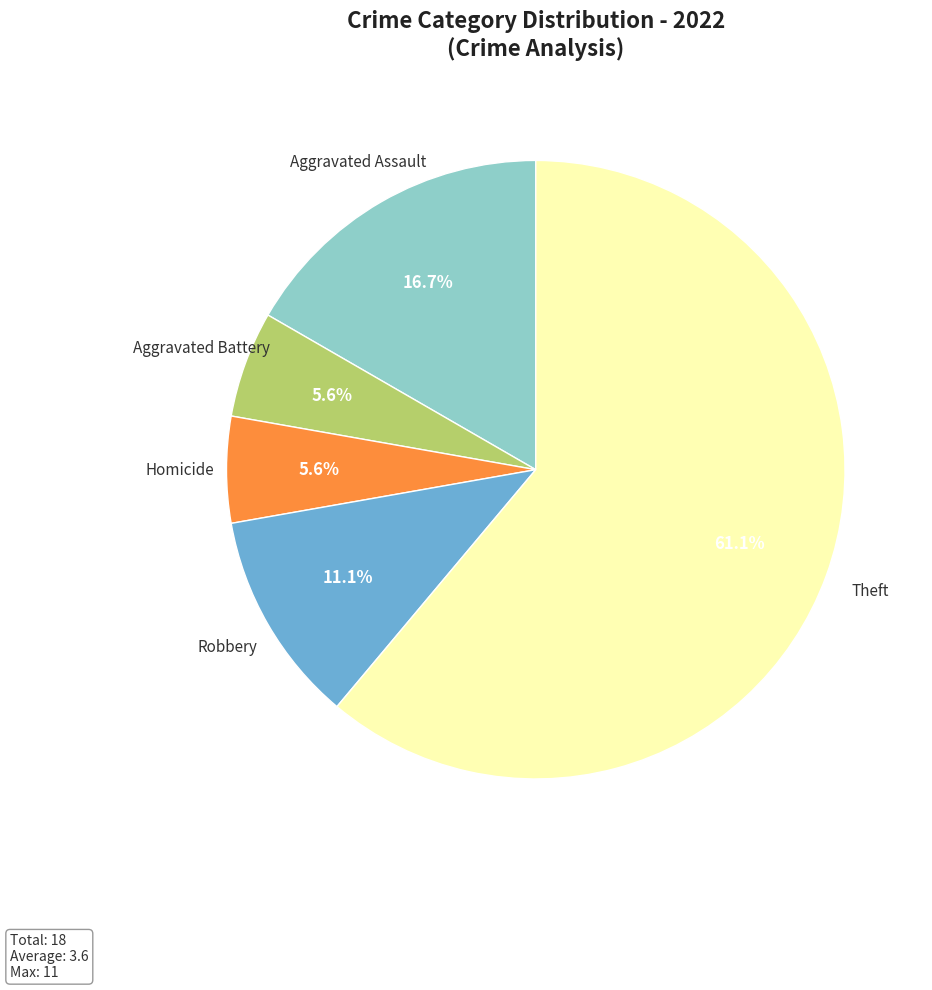

Between Aggravated Battery and Aggravated Assault, which is larger?

Aggravated Assault